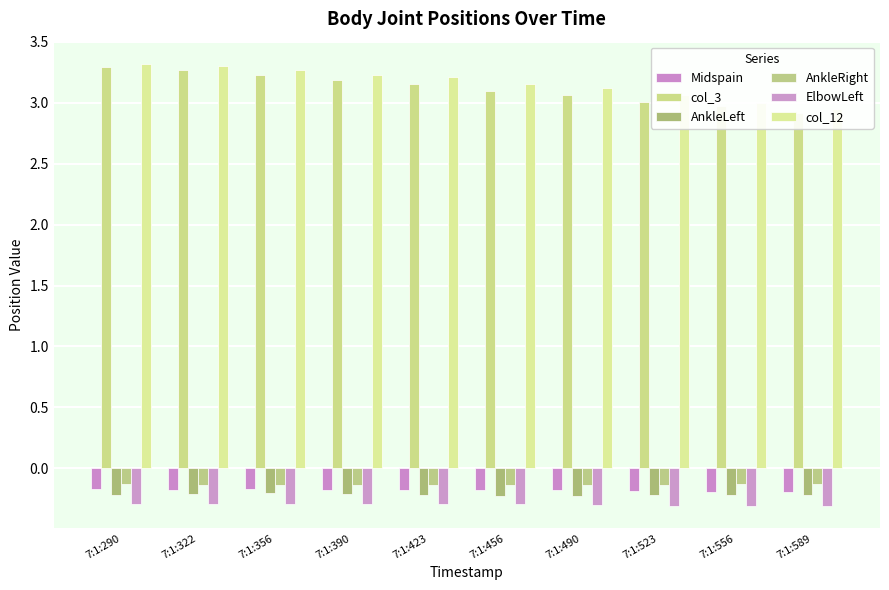

What is the sum of the Midspain values at 7:1:589 and 7:1:290?

-0.4